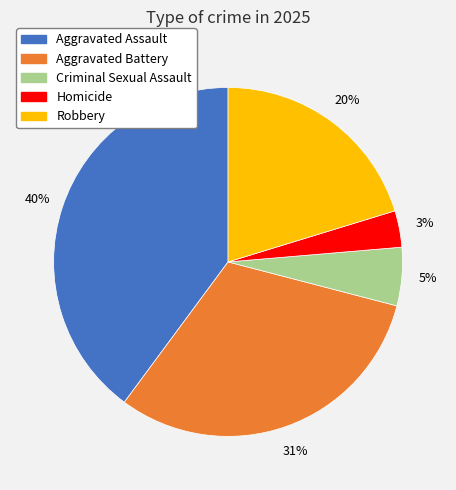

Between Robbery and Homicide, which is larger?

Robbery